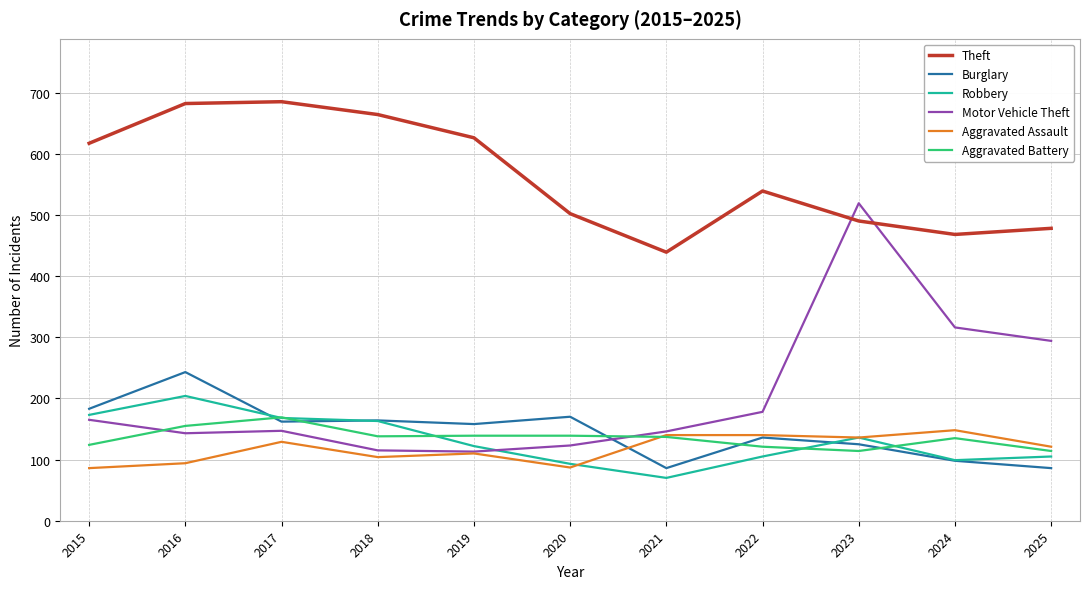

What is the difference between the highest and lowest values at 2017?

556